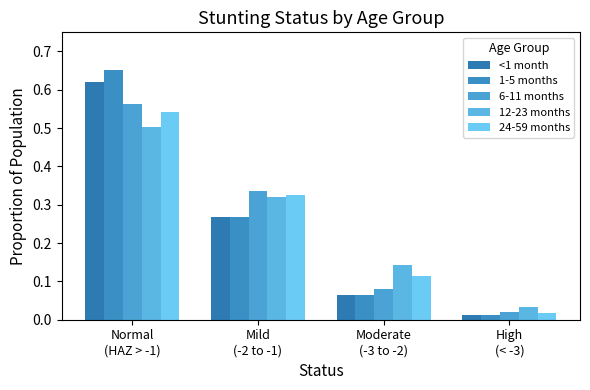

Which series changed the most between Moderate
(-3 to -2) and High
(< -3)?

12-23 months